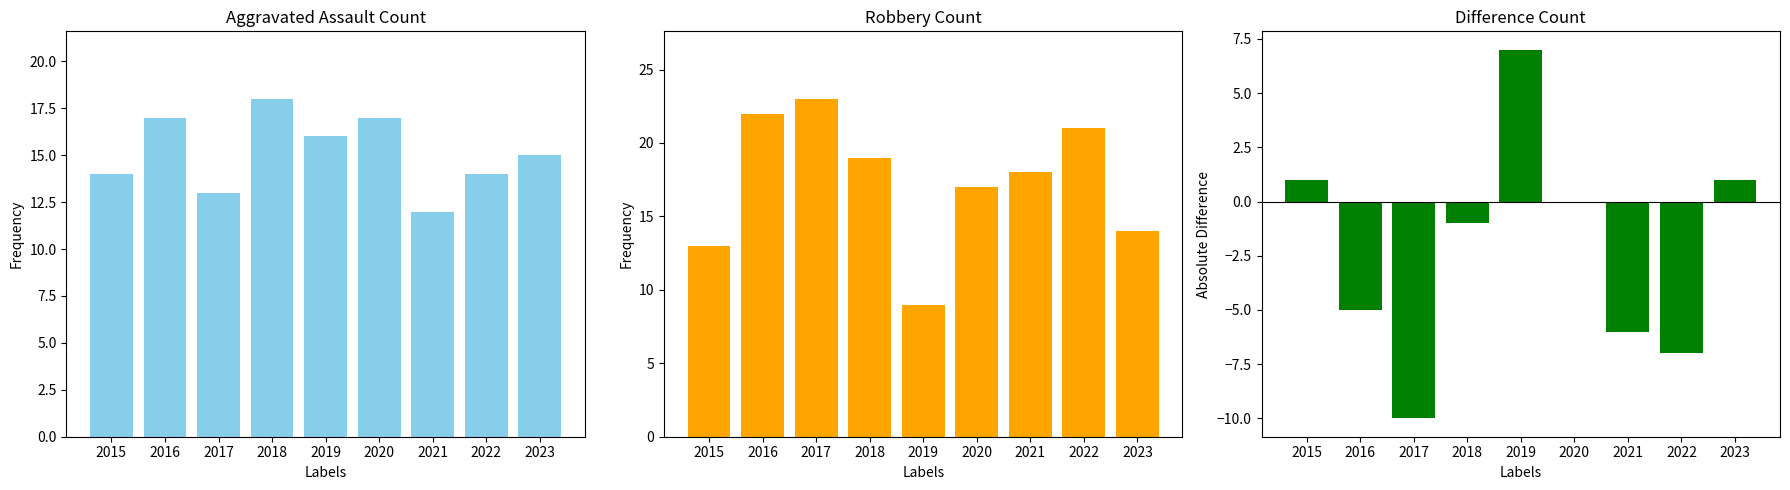

What is the sum of all Robbery values?

156